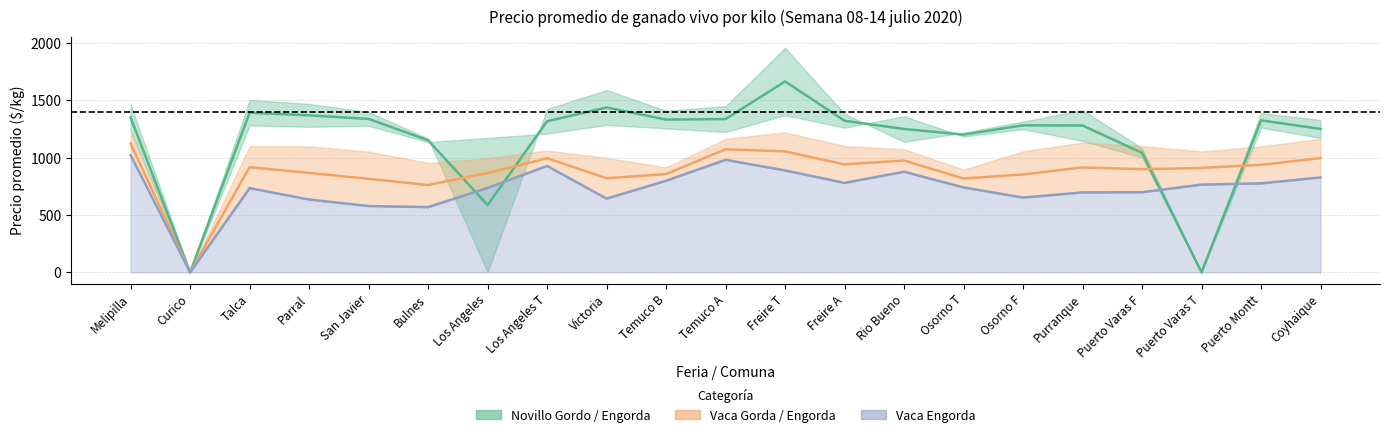

Which series changed the most between 4 and 17?

novillo_gordo